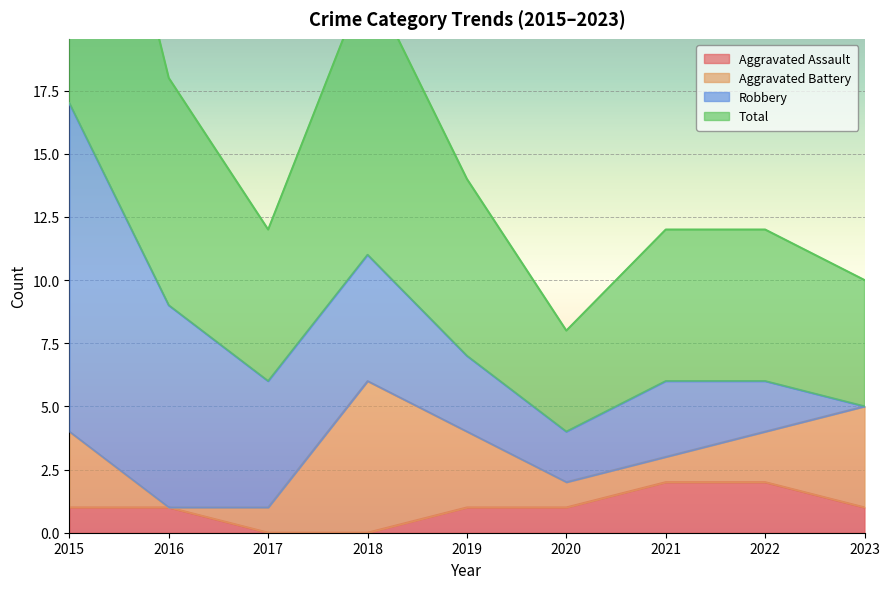

At which category does Total reach its first local valley?

2017